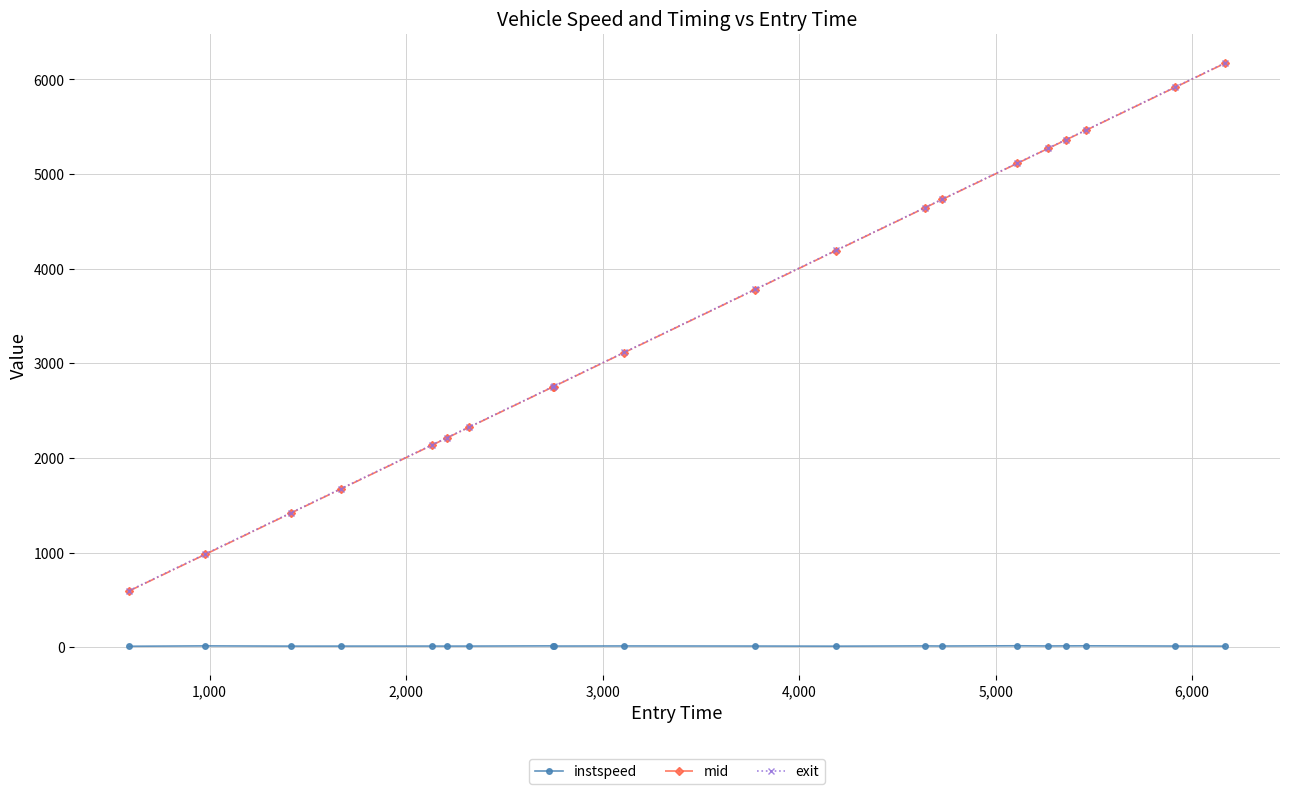

True or false: instspeed has more than 1 points higher than both neighbors.

True